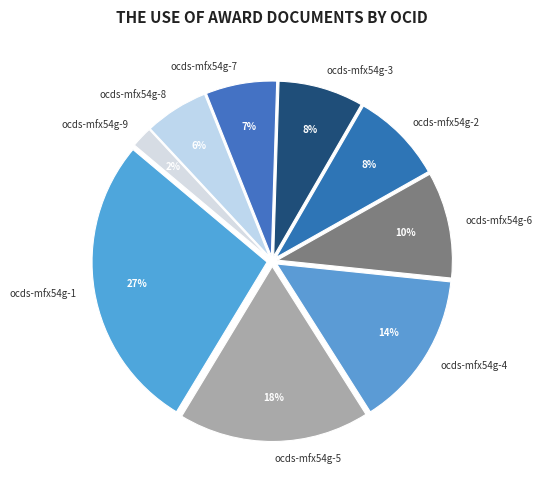

How many slices are in this pie chart?

9